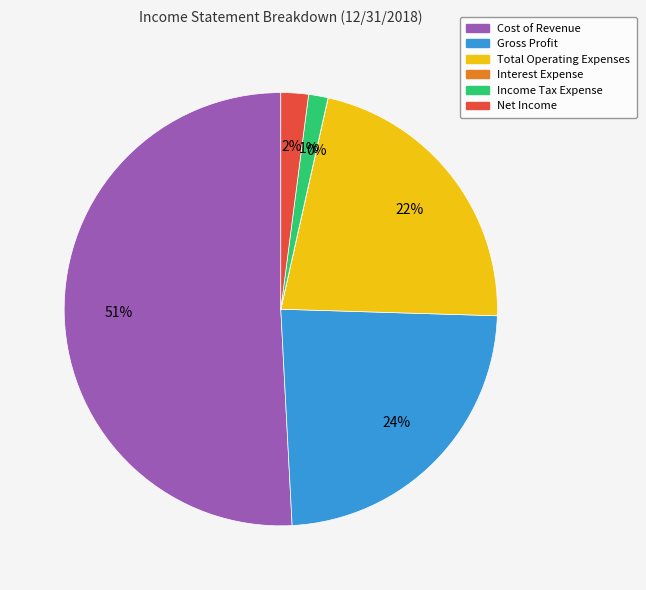

Which slice represents more than half of the pie?

Cost of Revenue